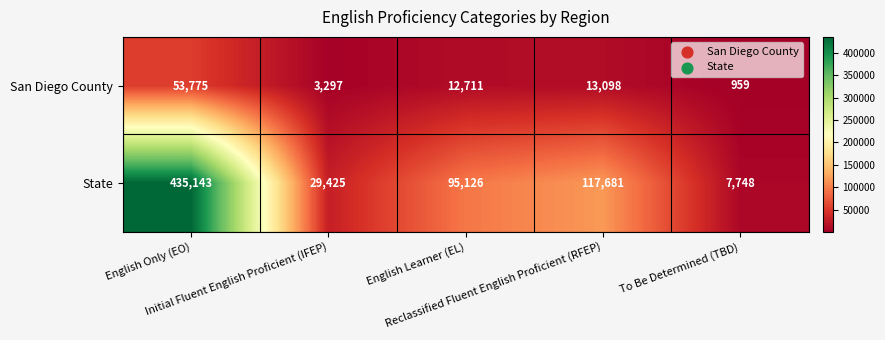

Rank the series by their average value, from highest to lowest.

State, San Diego County